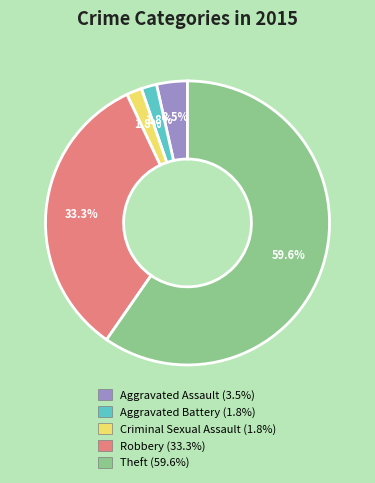

Combined, do Criminal Sexual Assault and Theft account for over 50%?

Yes